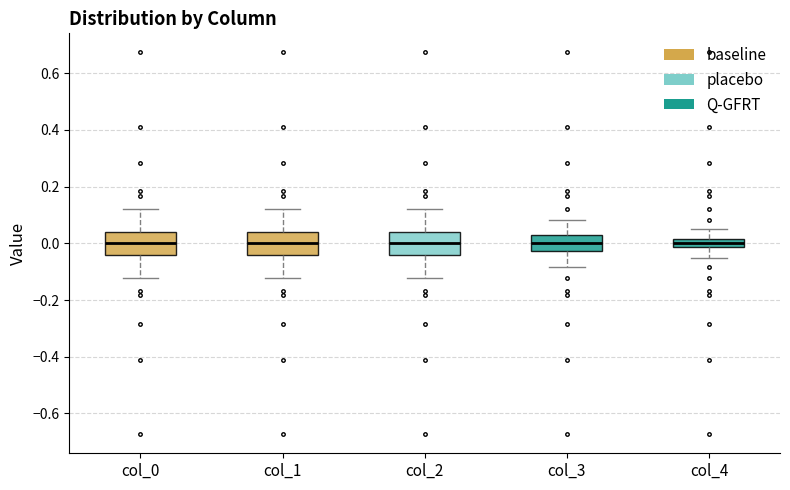

Where does the lower whisker of the box for col_2 end on the y-axis? The values are not printed on the chart, so give them approximately, as read against the axis.

-0.12